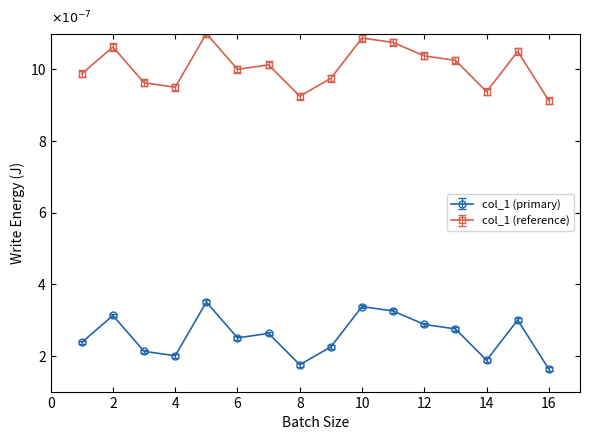

What is the difference between the maximum and minimum values in the col_1 (reference) series?

1.9